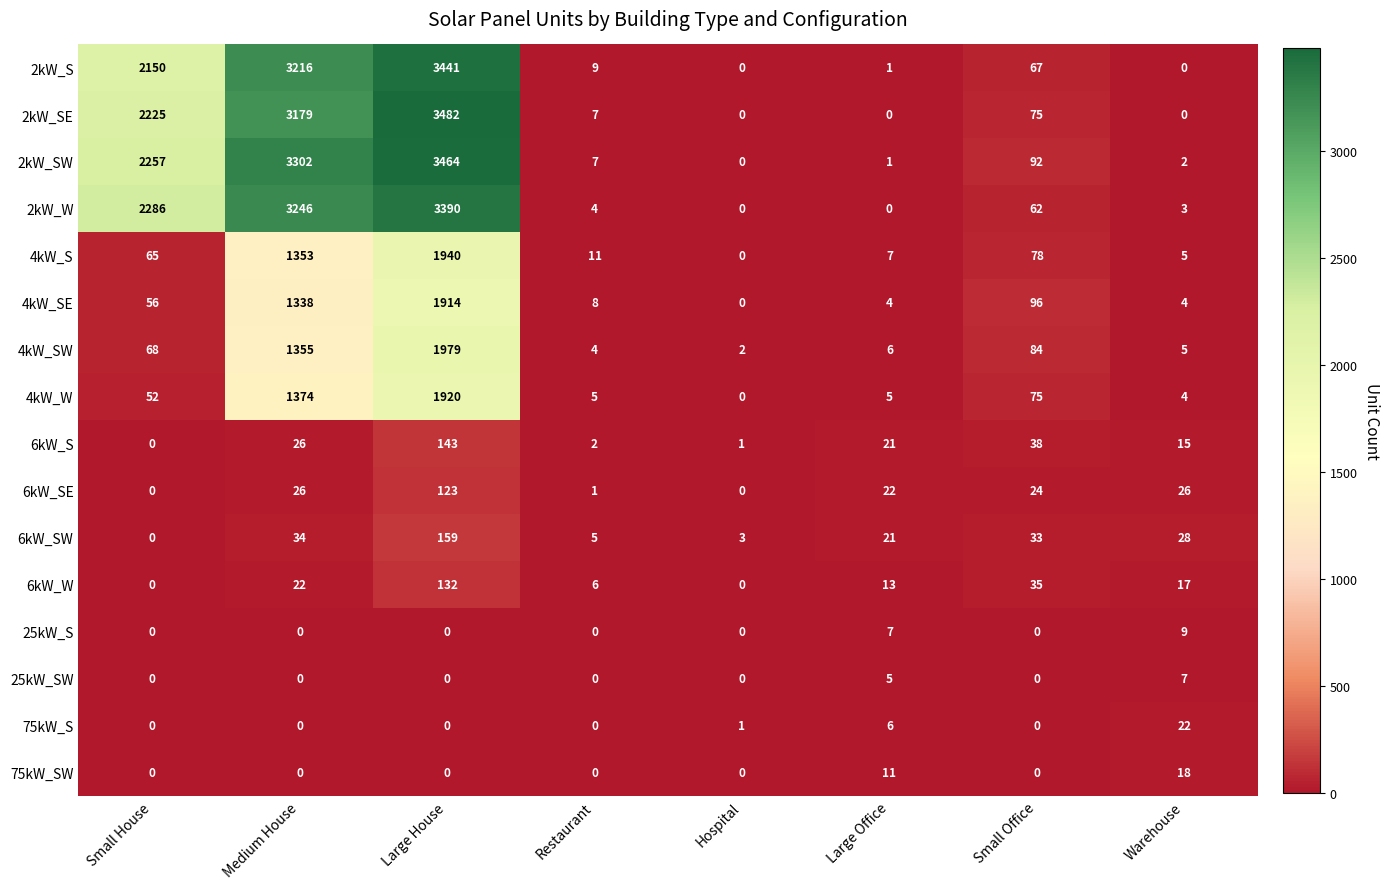

Which series has the largest total across all categories?

2kW_SW